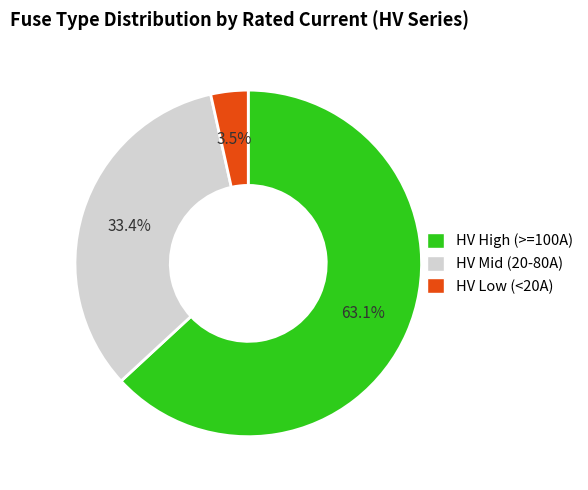

Does any single category account for the majority?

Yes